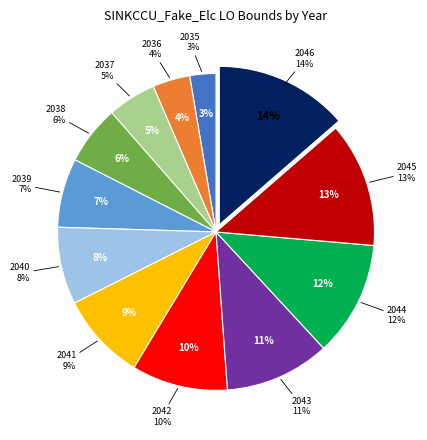

To the nearest percent, what is the difference between the 2042 and 2044 slice percentages?

2%